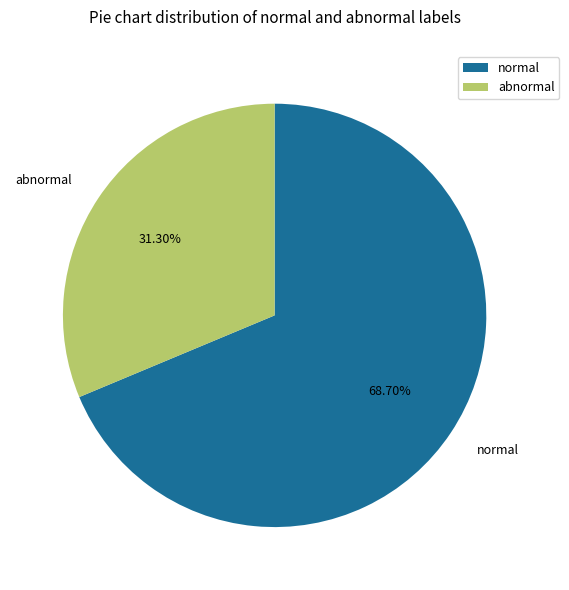

Which category accounts for the majority?

normal